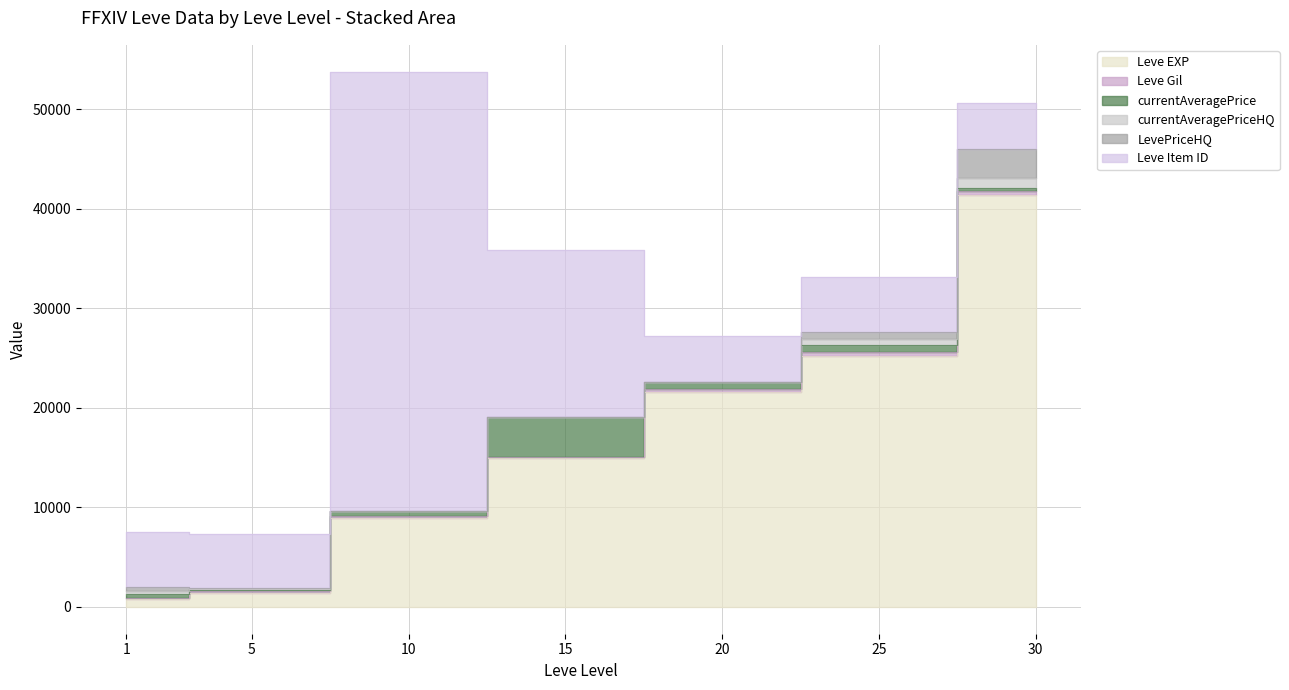

Where is the first local minimum for Leve Item ID?

5